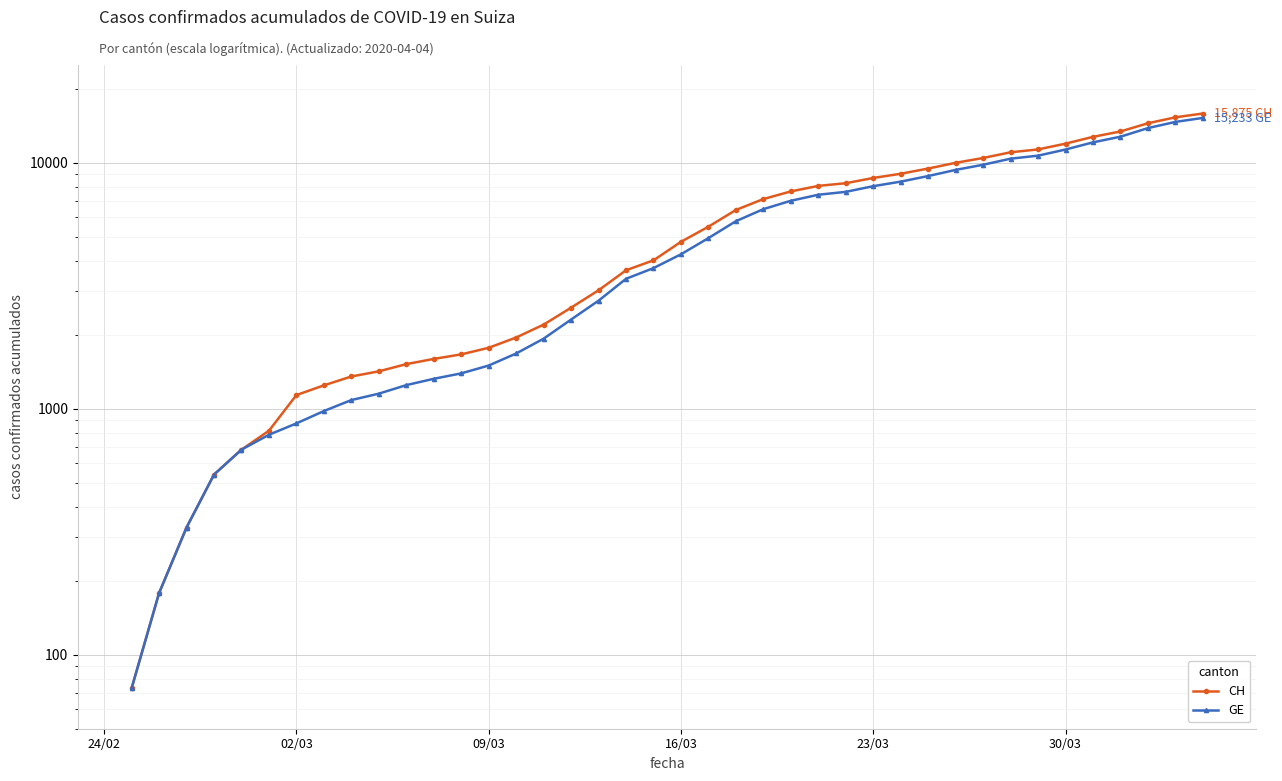

What is the difference between the maximum and second lowest values in the CH series?

15697